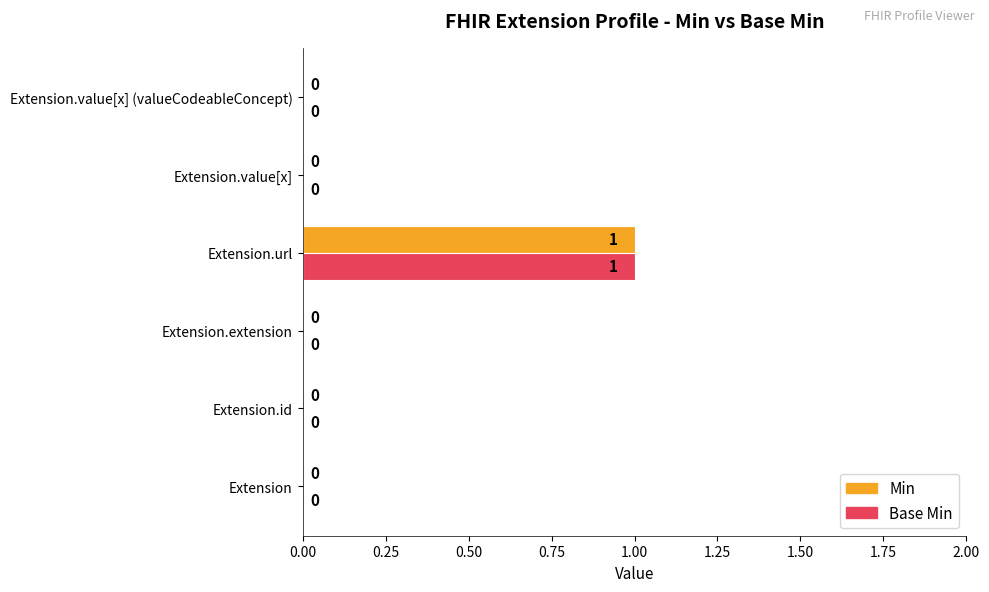

Count the number of data series in this chart.

2